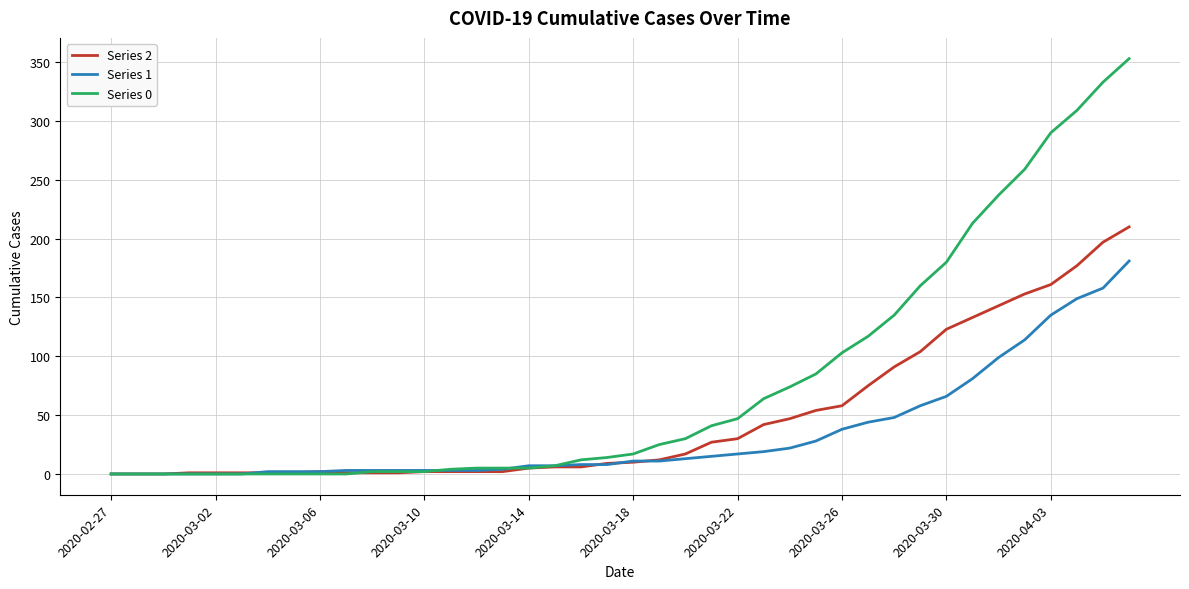

Rank the series by their average value, from highest to lowest.

Series 0, Series 2, Series 1